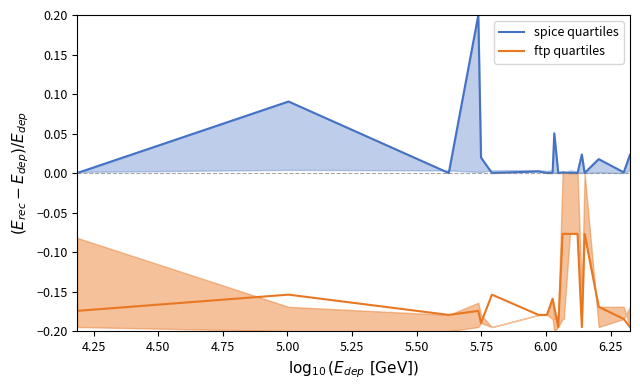

What is the maximum value shown in the chart?

0.2